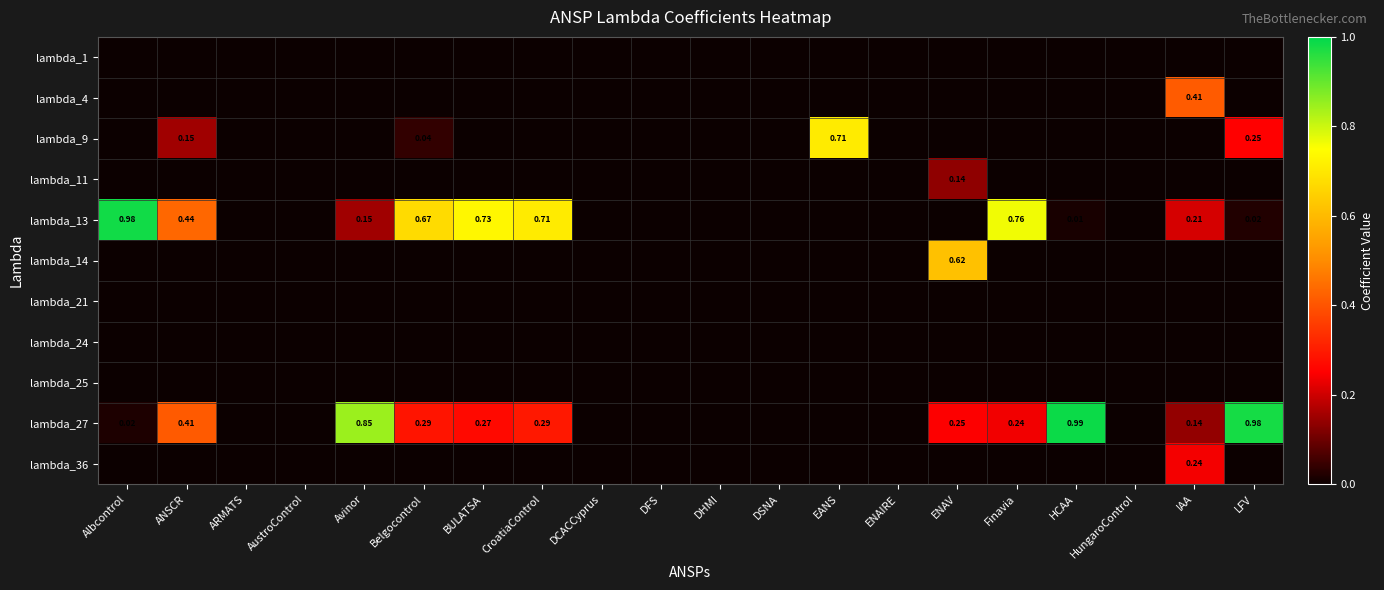

The value of lambda_24 at EANS is 0.0. True or false?

True